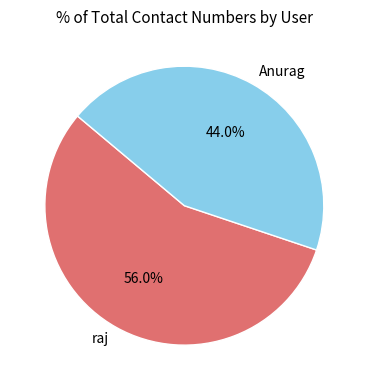

Which slice is the smallest?

Anurag